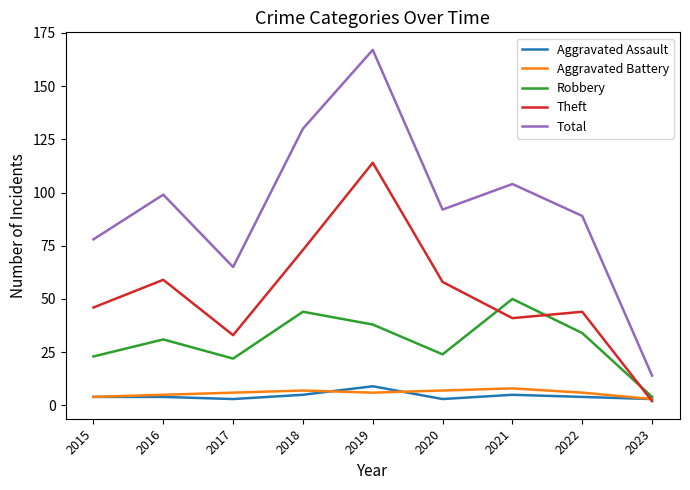

Where do Robbery and Theft first cross each other?

2020 and 2021